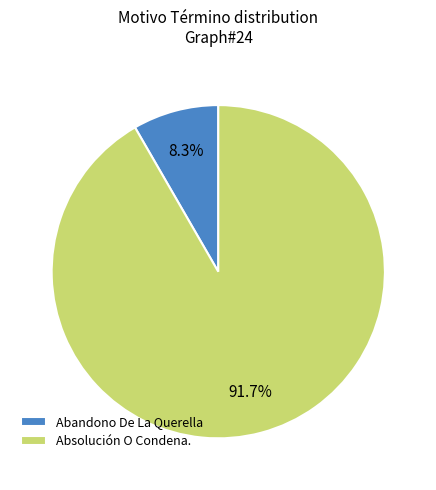

Does any single category account for the majority?

Yes